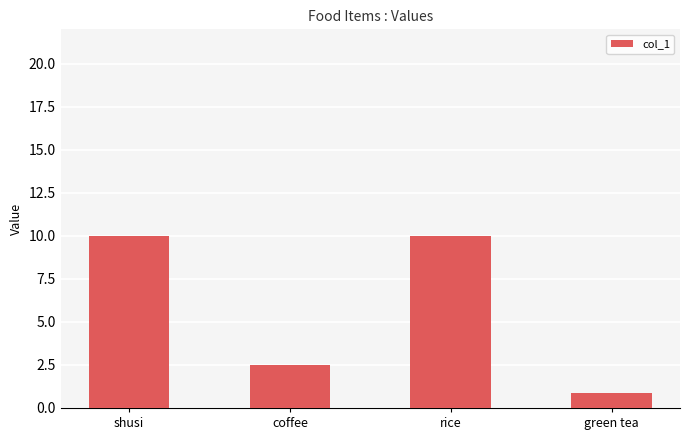

Reading right to left, what are all the values shown in this chart?

green tea=0.9	rice=10.0	coffee=2.5	shusi=10.0